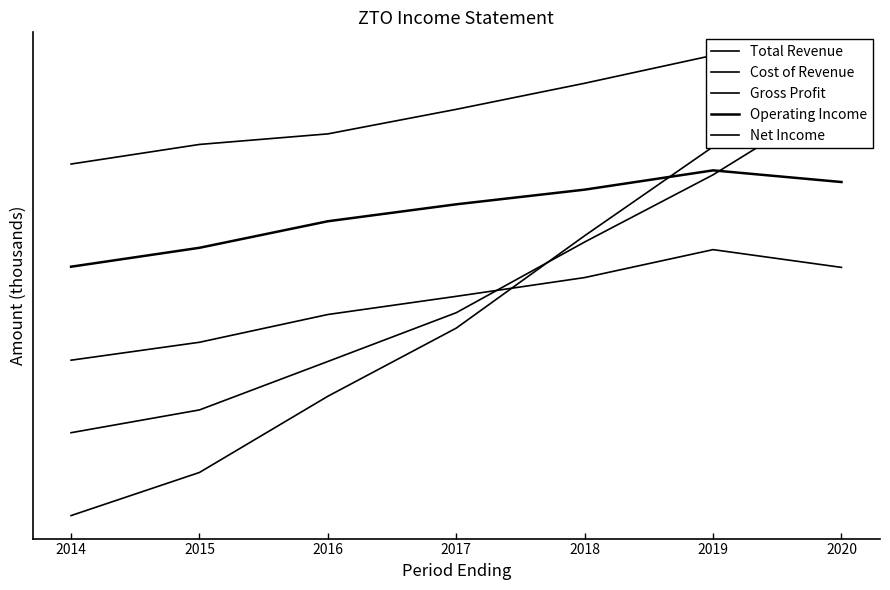

What are all the series names shown in the legend?

Total Revenue, Cost of Revenue, Gross Profit, Operating Income, Net Income